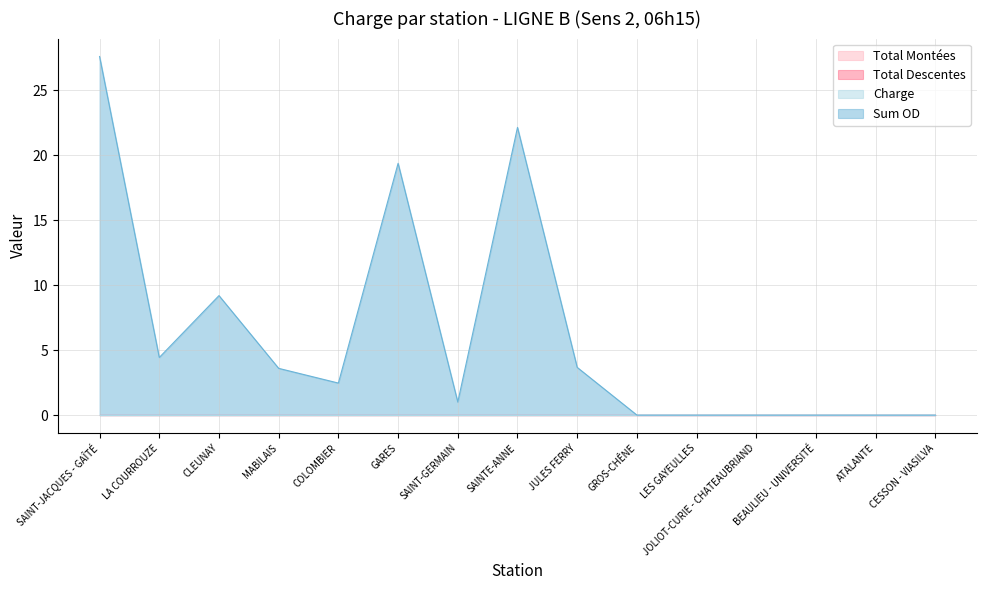

What is the greatest value displayed?

27.6